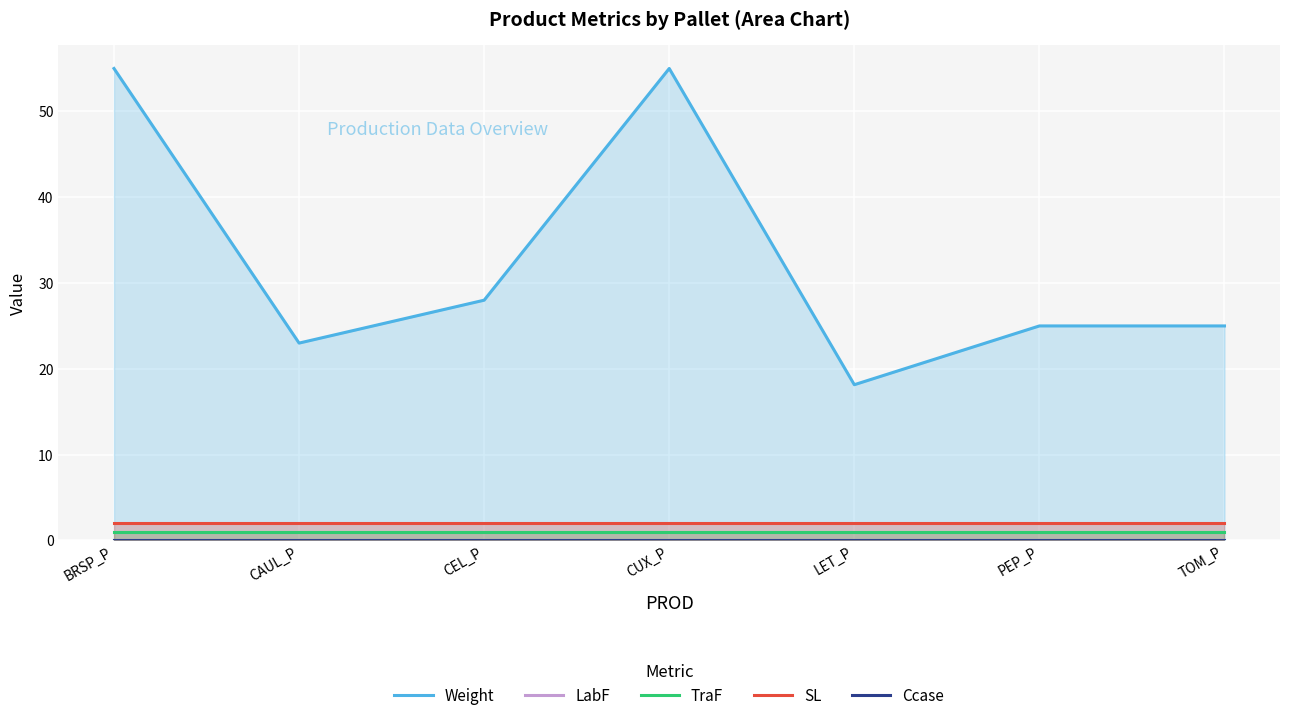

At which label is SL closest to 2?

BRSP_P